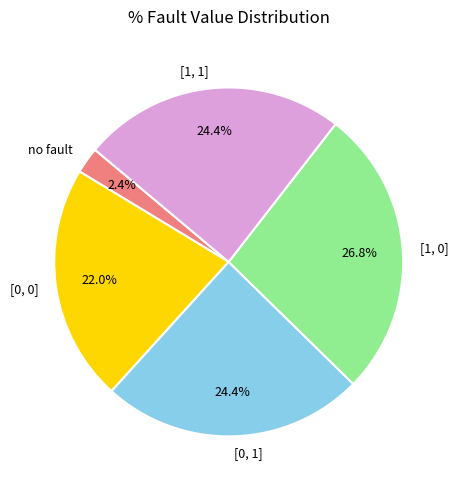

Count the number of slices in the pie.

5